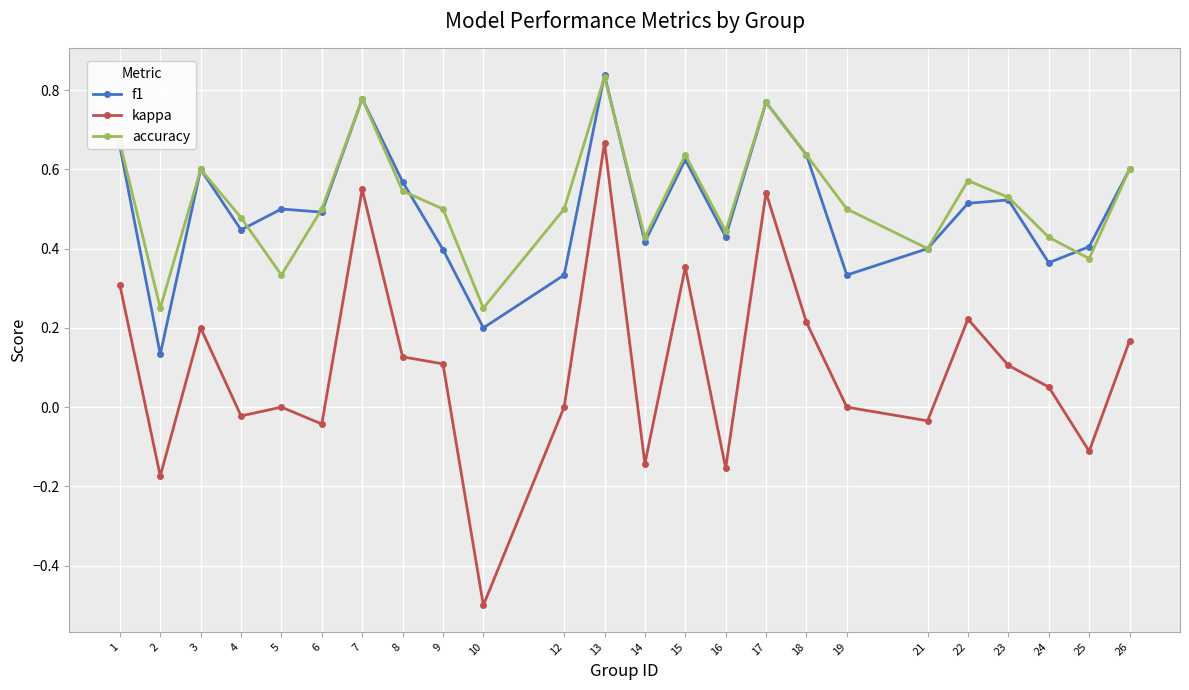

What are all the series names shown in the legend?

f1, kappa, accuracy